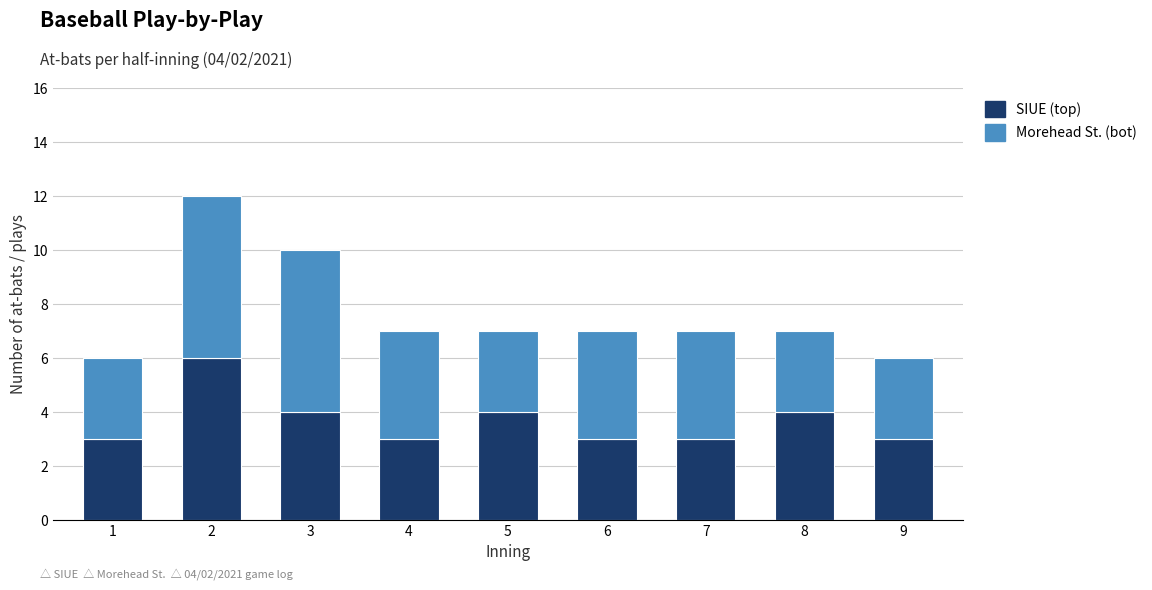

The SIUE (top) series shows 3 at 4. True or false?

True